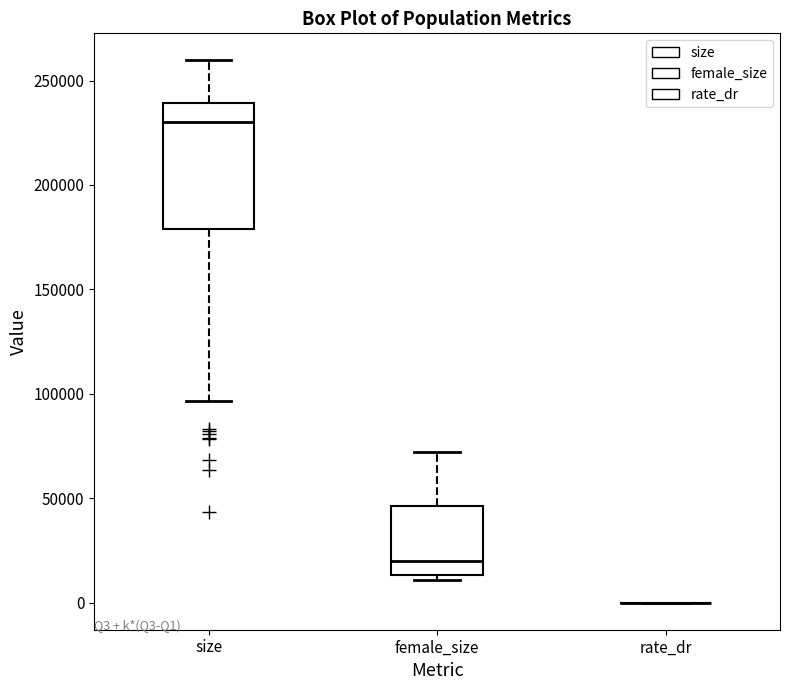

Where is the upper edge of the box for female_size on the y-axis? The values are not printed on the chart, so give them approximately, as read against the axis.

45000